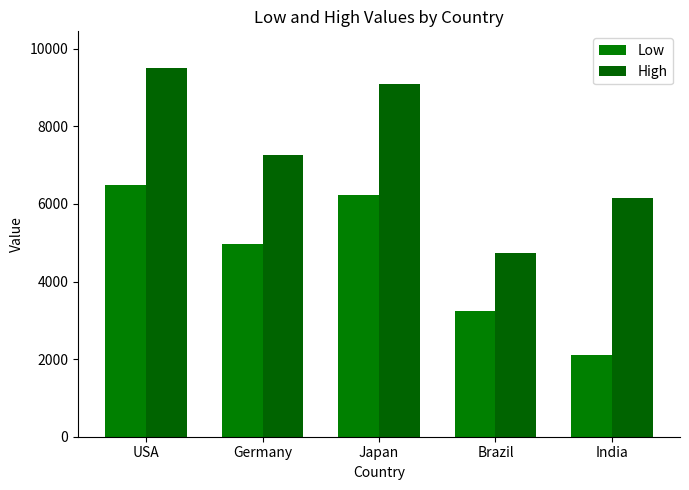

At which category does the chart reach its minimum across all series?

India